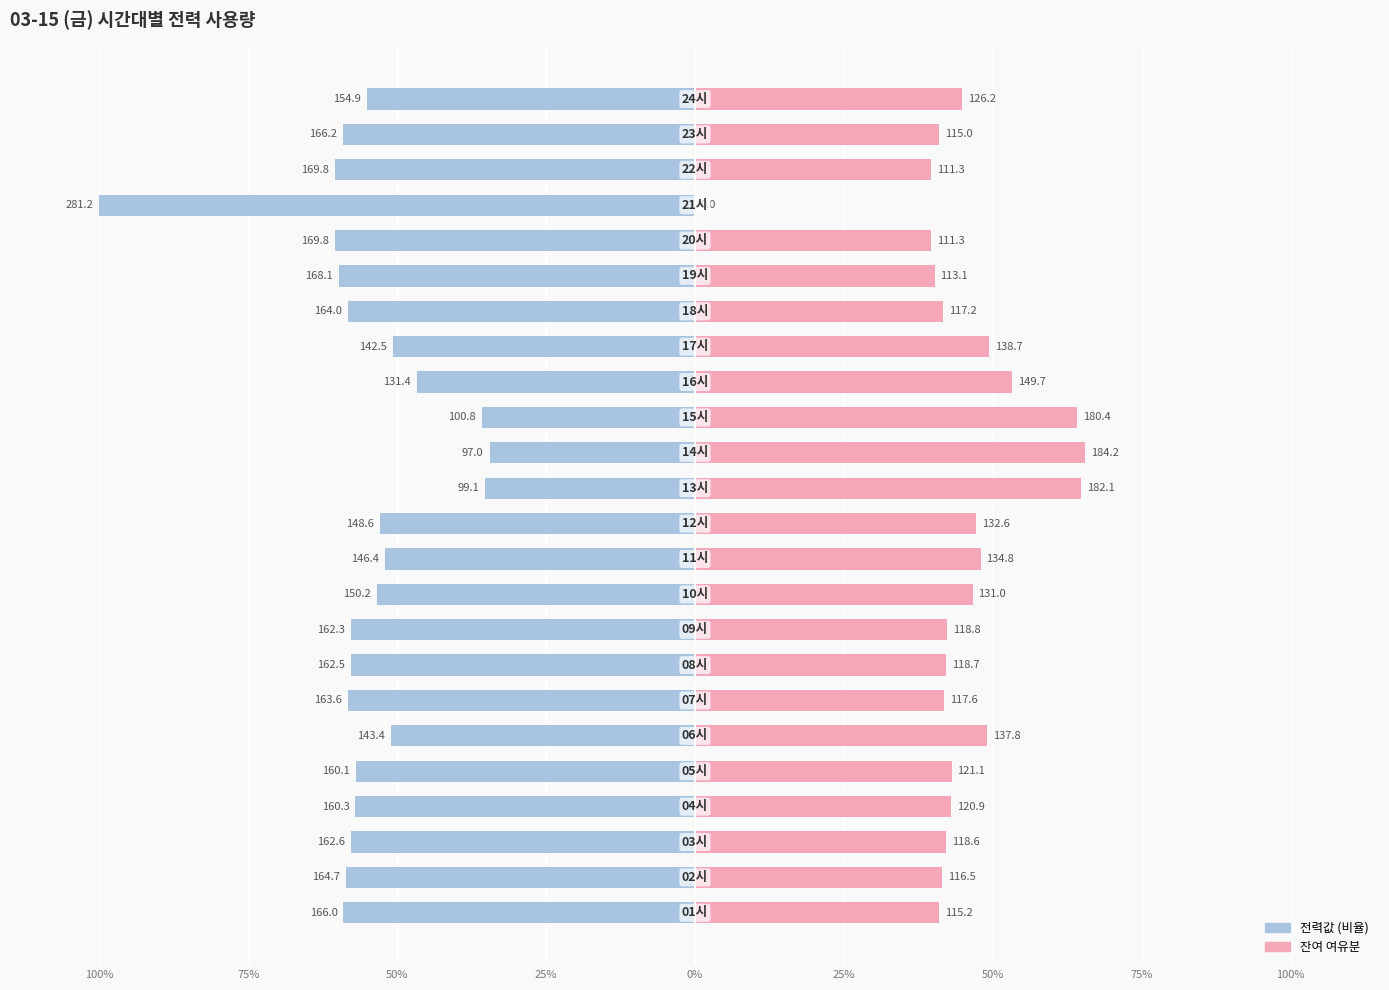

Which has a higher value, 100% or 23?

23